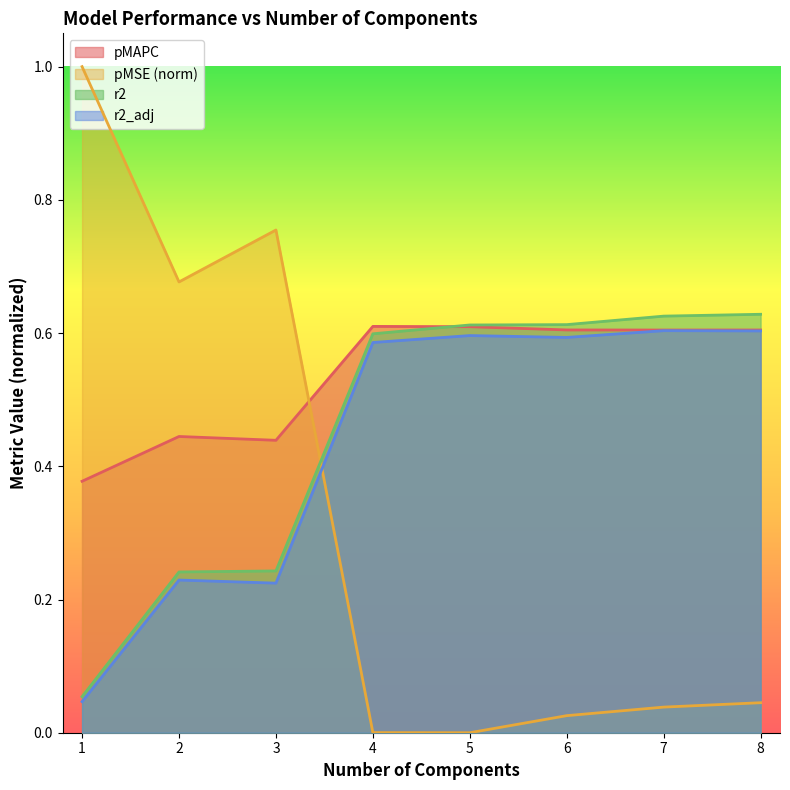

What is the difference between the r2_adj values at 8.0 and 1.0?

0.6